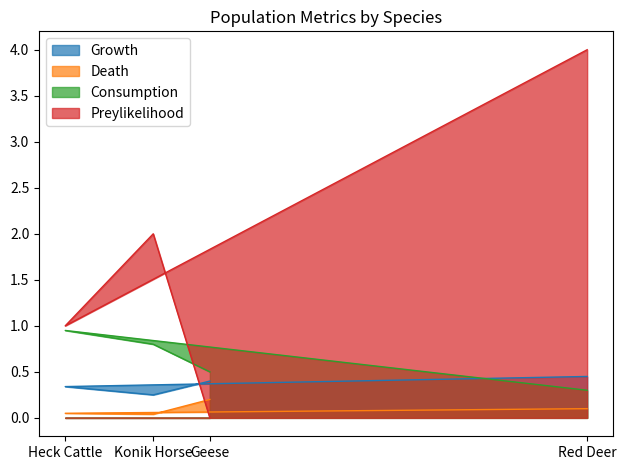

The value of Preylikelihood at Geese is -1.8. True or false?

False